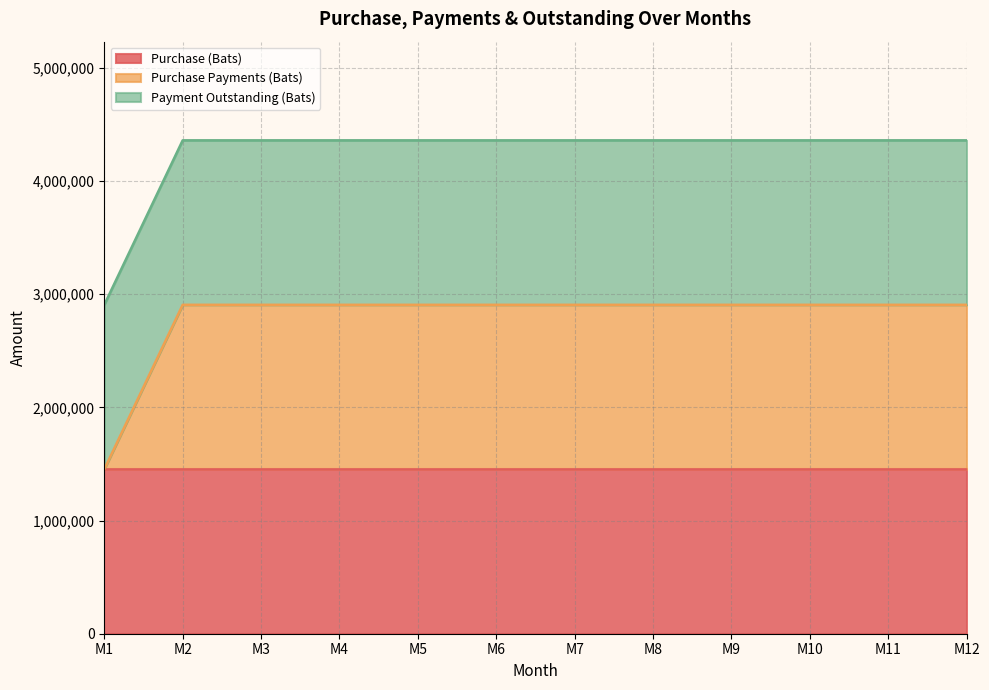

True or false: Payment Outstanding (Bats) has a value of 635272 at M6.

False